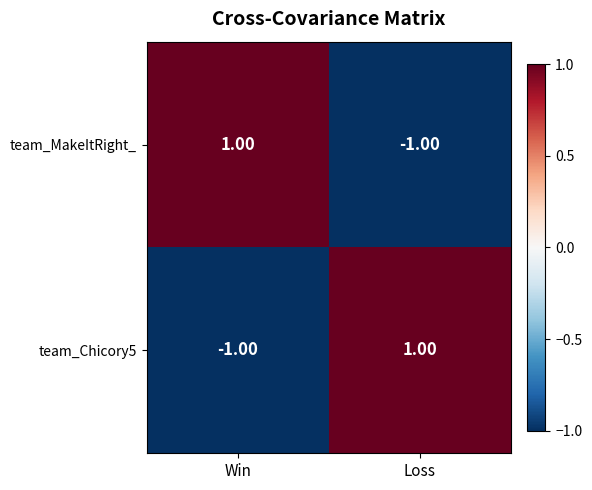

Which category has the lowest value in the team_MakeItRight_ series?

Loss